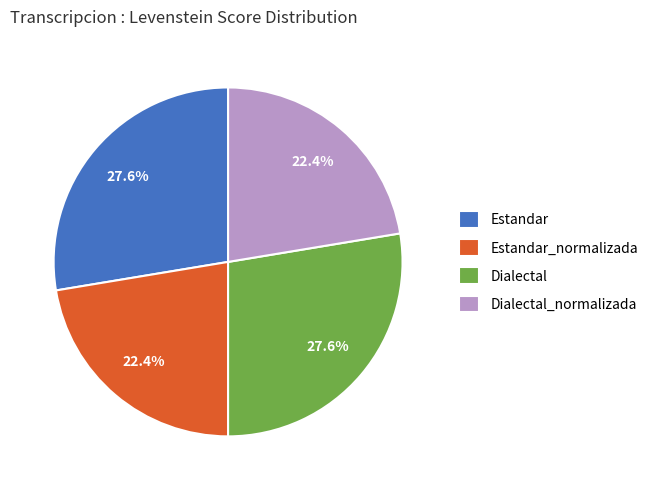

What percentage do Dialectal_normalizada and Dialectal together represent?

50.0%